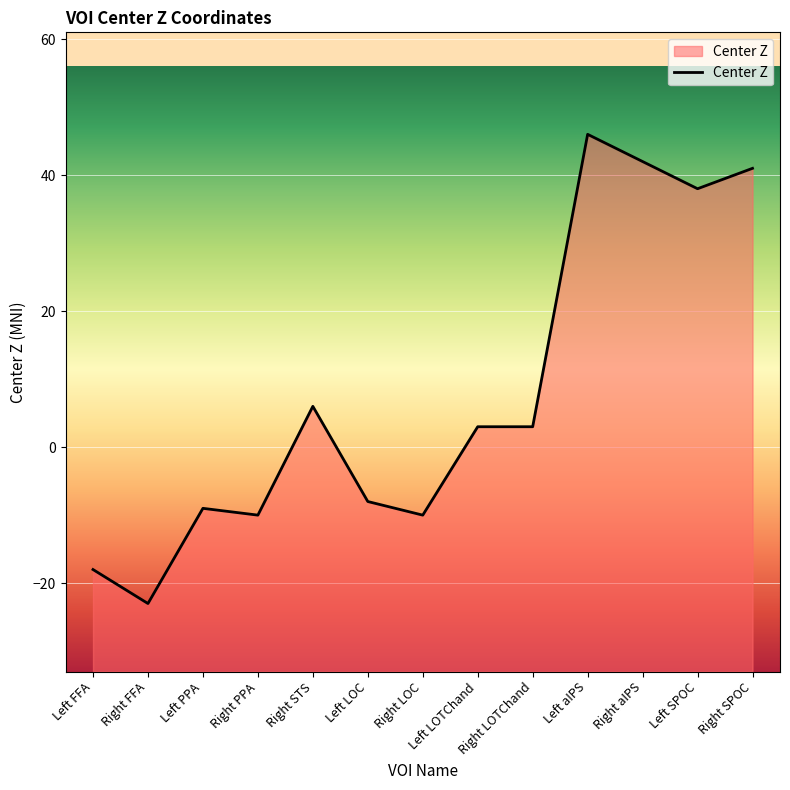

The chart shows a value of -23 at Right FFA. True or false?

True